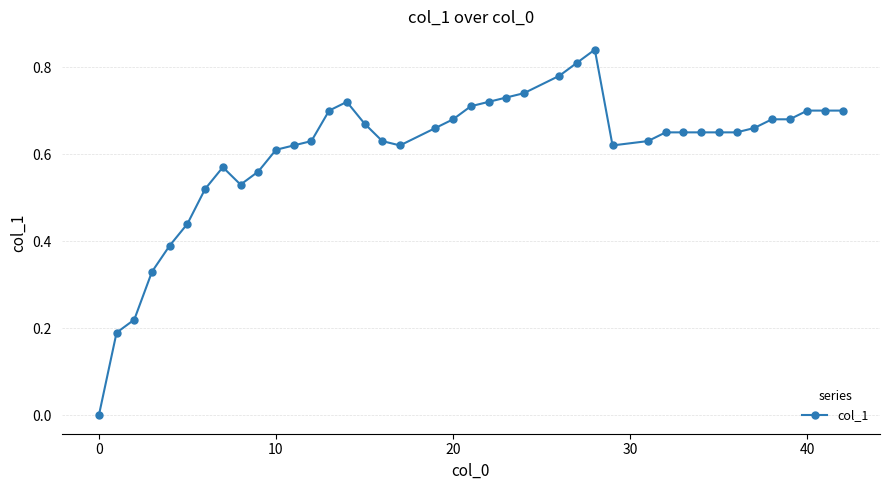

True or false: there are more than 1 points higher than both neighbors.

True